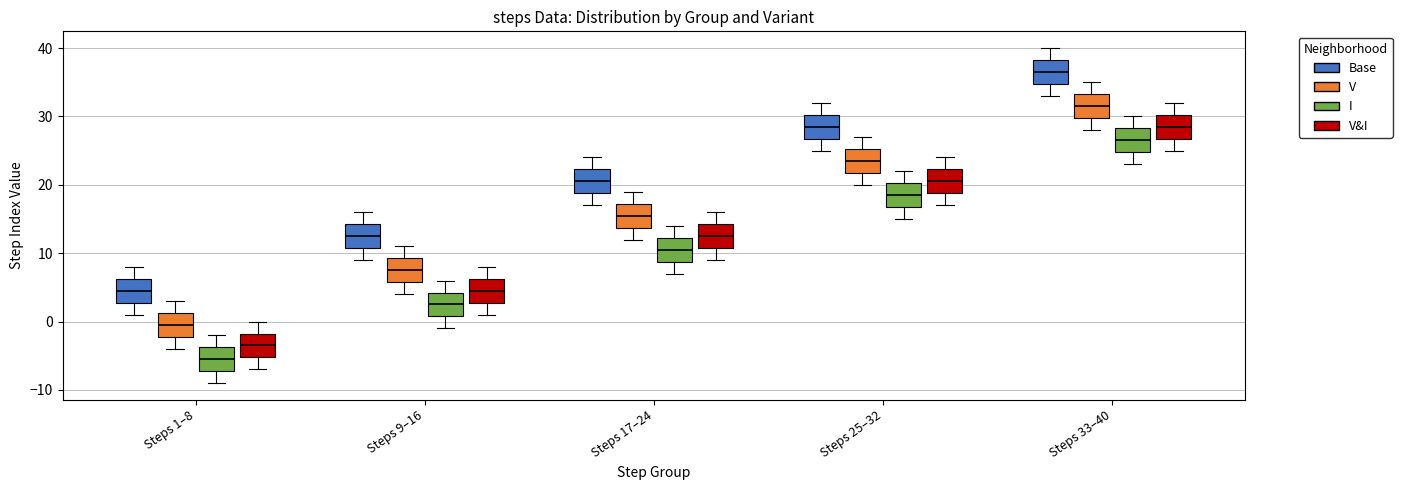

Which box has the lowest median line?

Steps 1–8 (I)